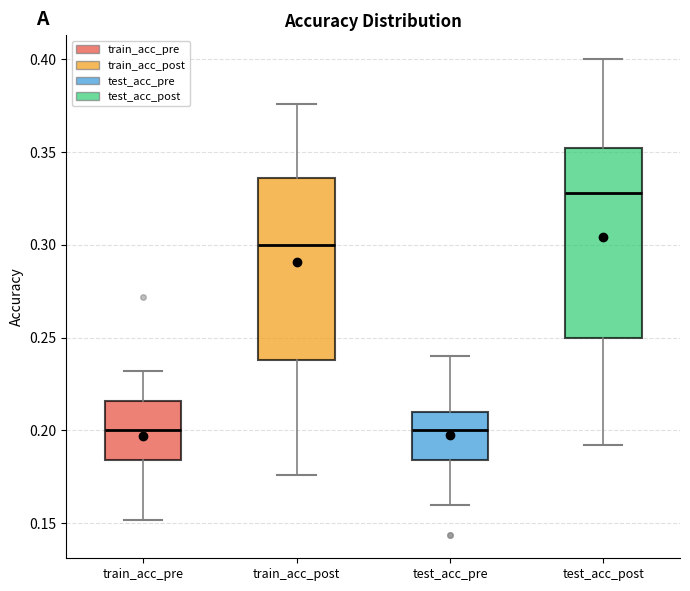

Which box's median line is the highest?

test_acc_post